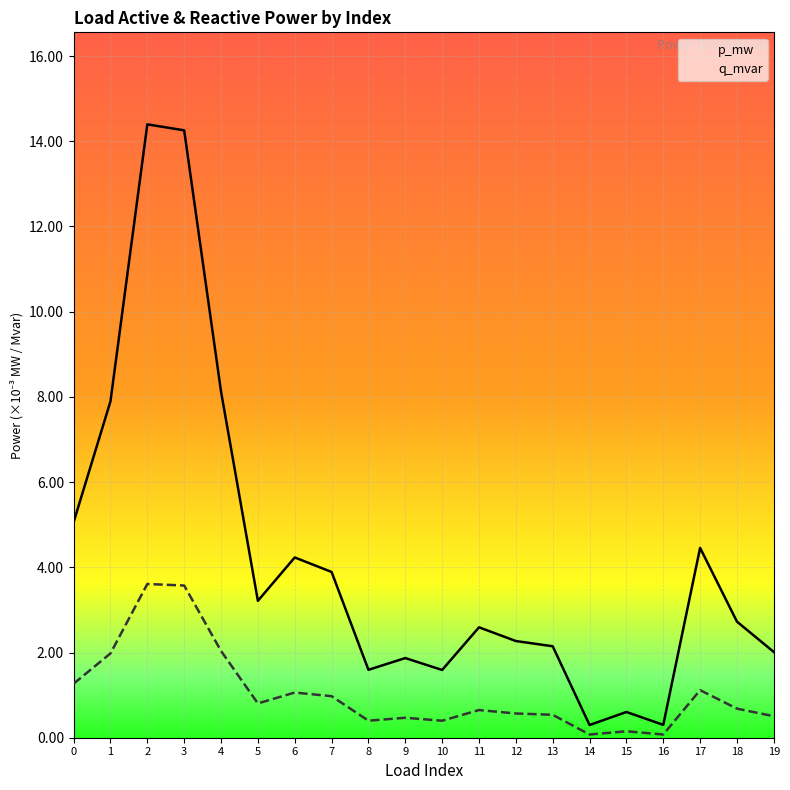

At which category is the sum across all series the highest?

2